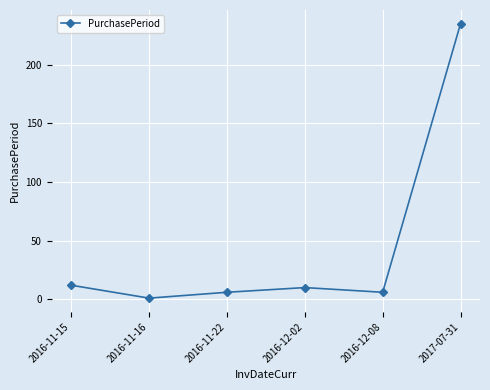

Where does the data first go above 10?

2016-11-15